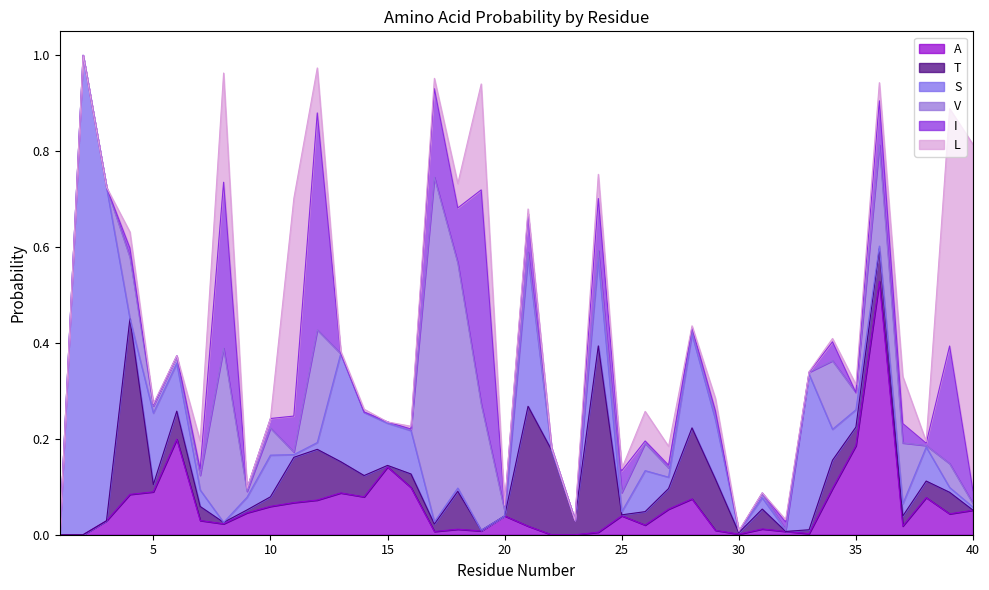

How many intersections are there between I and L?

18